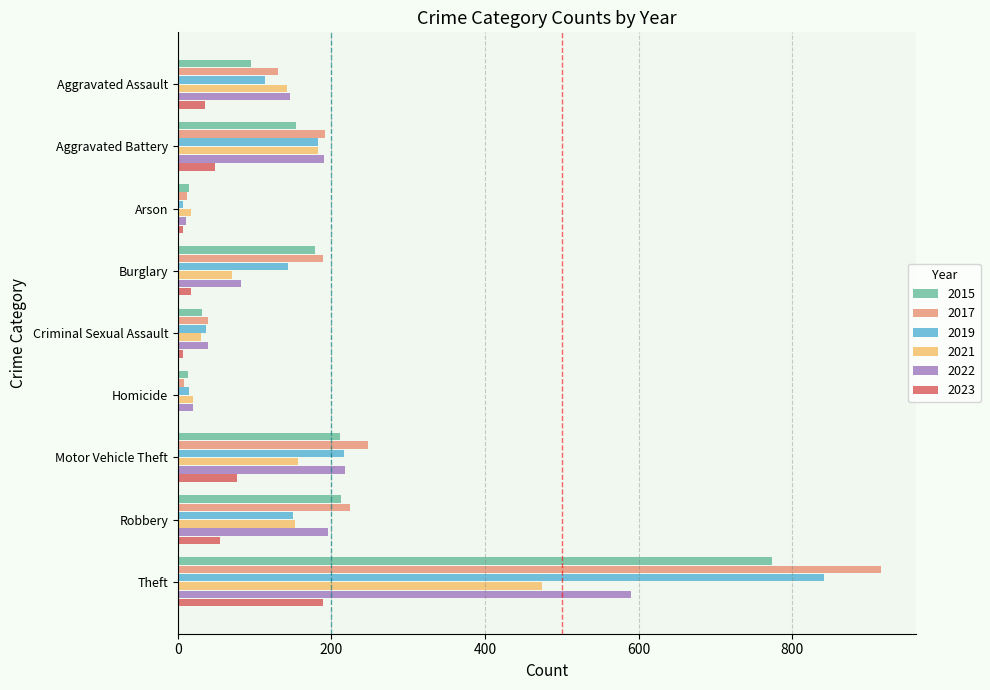

Read the 2023 value at Theft.

189